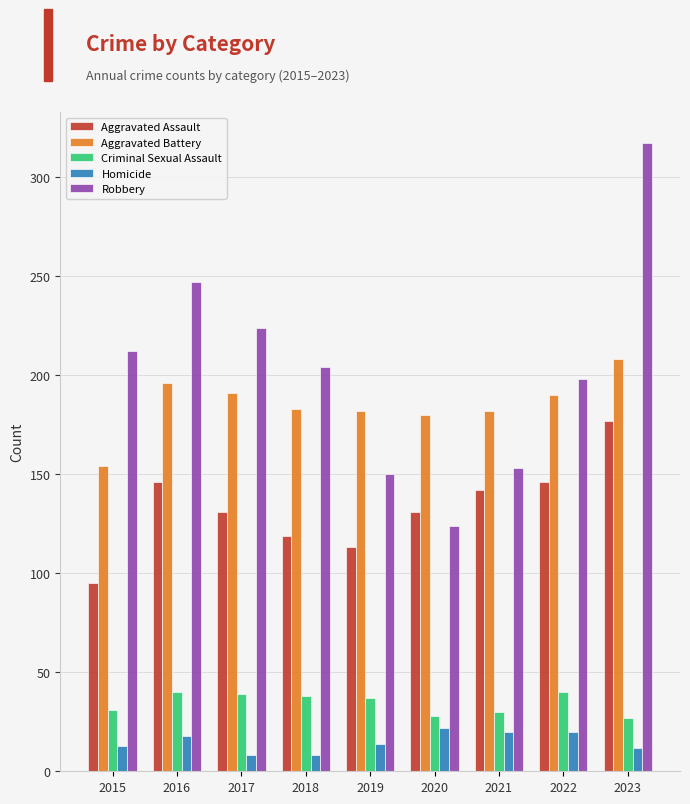

Which series has the largest total across all categories?

Robbery